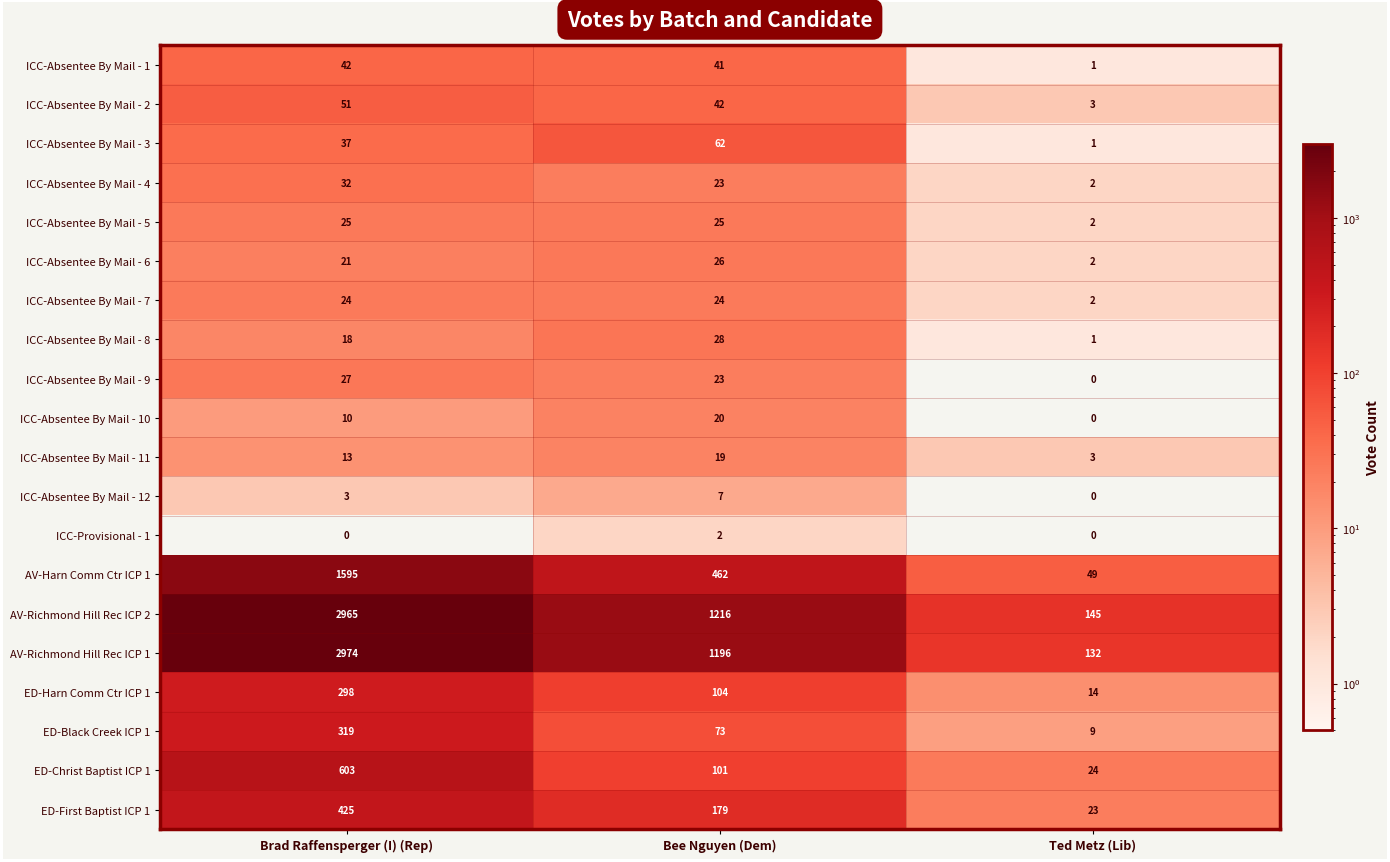

At which category is the sum across all series the highest?

Brad Raffensperger (I) (Rep)